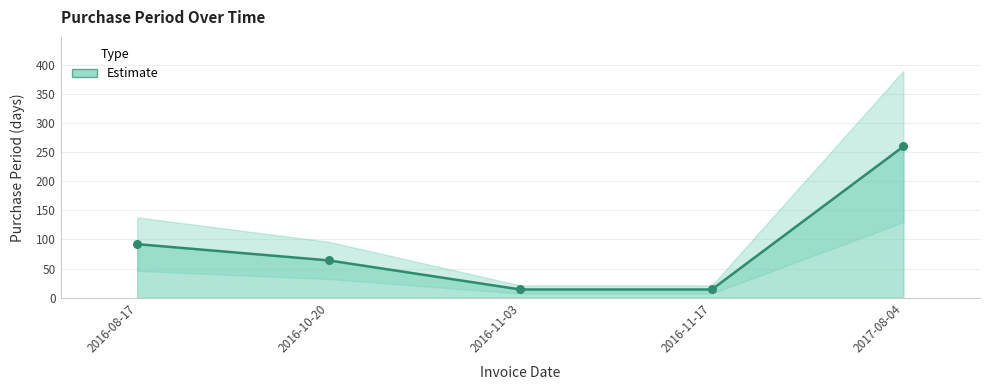

What is the change in value from 2016-10-20 to 2017-08-04?

+196